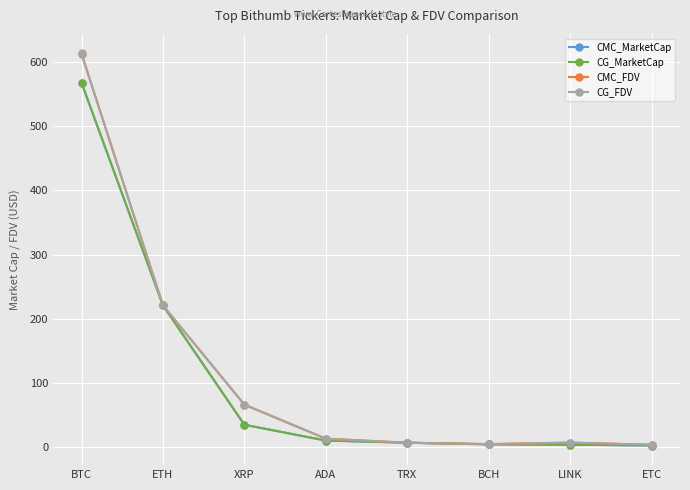

True or false: CMC_MarketCap has more than 2 interior local peaks.

False